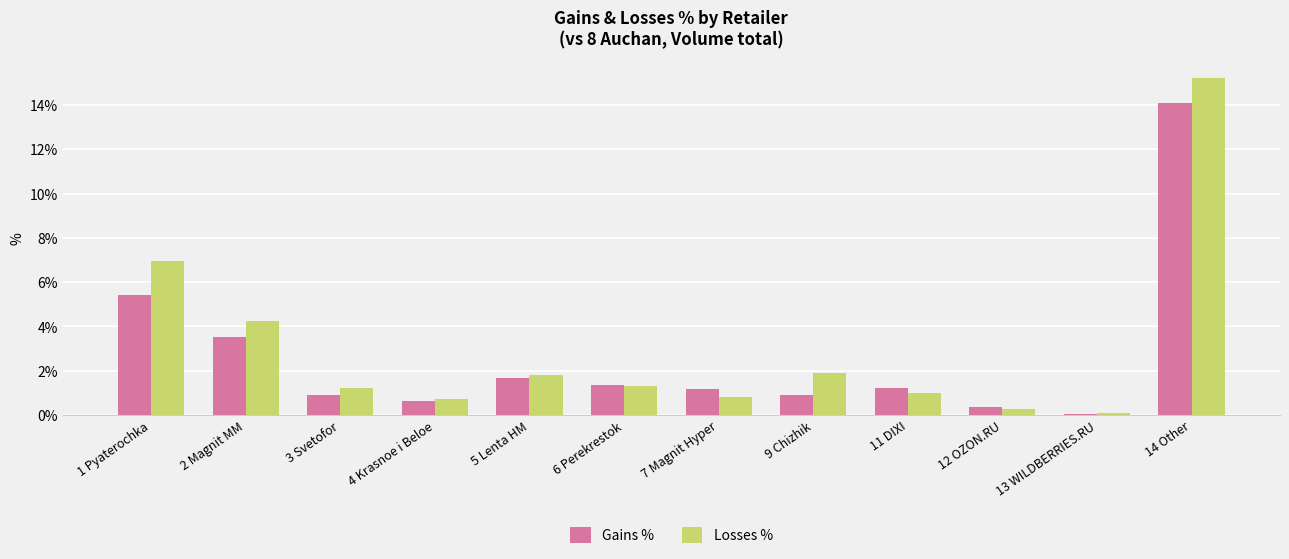

What is the highest value of the Losses % series?

15.2